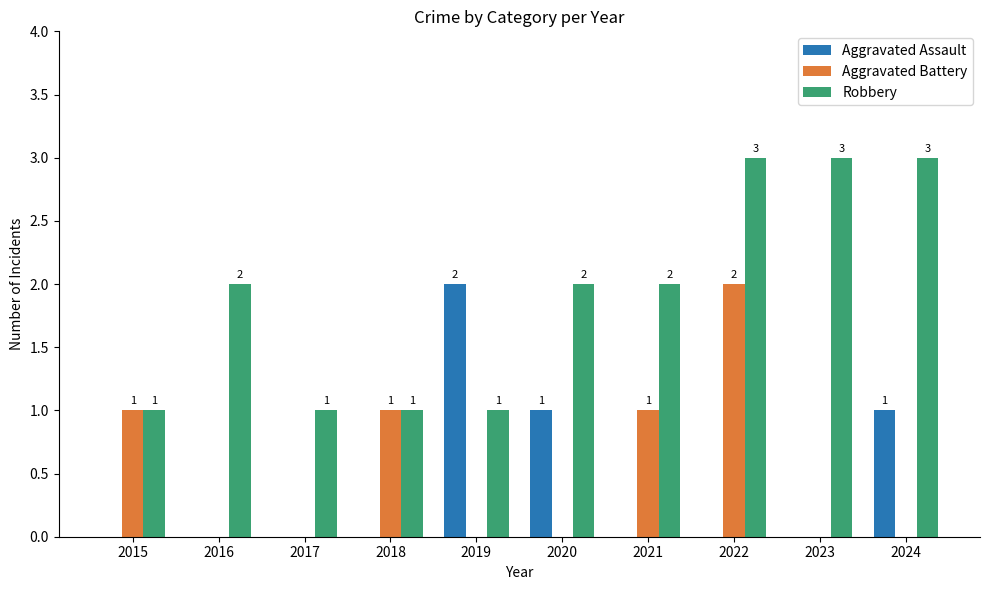

Reading left to right, list all the values displayed in this chart.

Aggravated Assault: 2015=0	2016=0	2017=0	2018=0	2019=2	2020=1	2021=0	2022=0	2023=0	2024=1
Aggravated Battery: 2015=1	2016=0	2017=0	2018=1	2019=0	2020=0	2021=1	2022=2	2023=0	2024=0
Robbery: 2015=1	2016=2	2017=1	2018=1	2019=1	2020=2	2021=2	2022=3	2023=3	2024=3